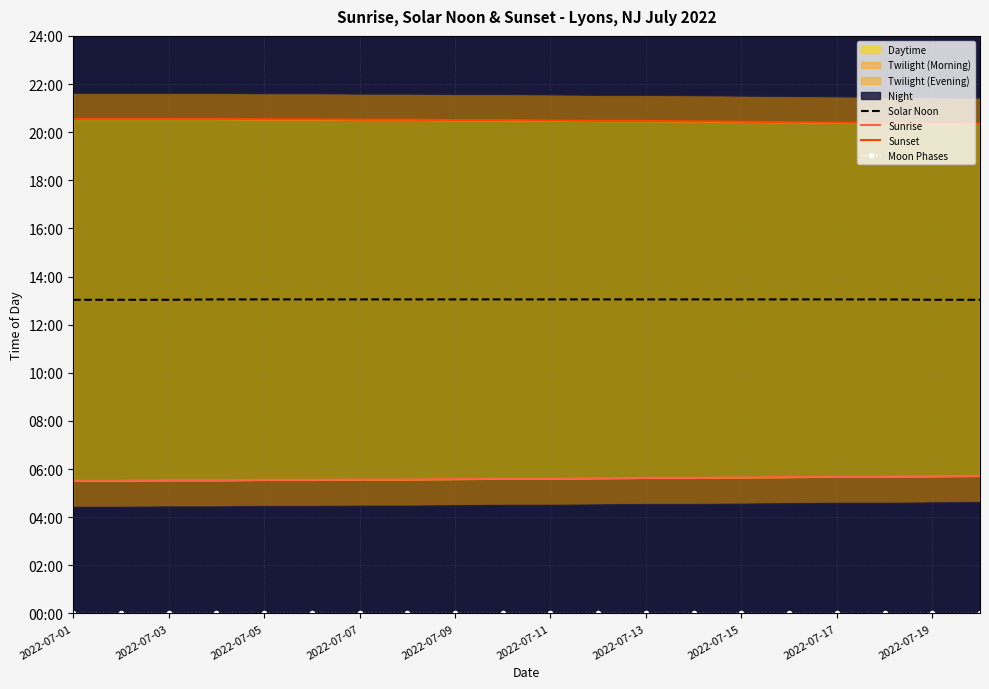

At which category is the sum across all series the highest?

2022-07-19